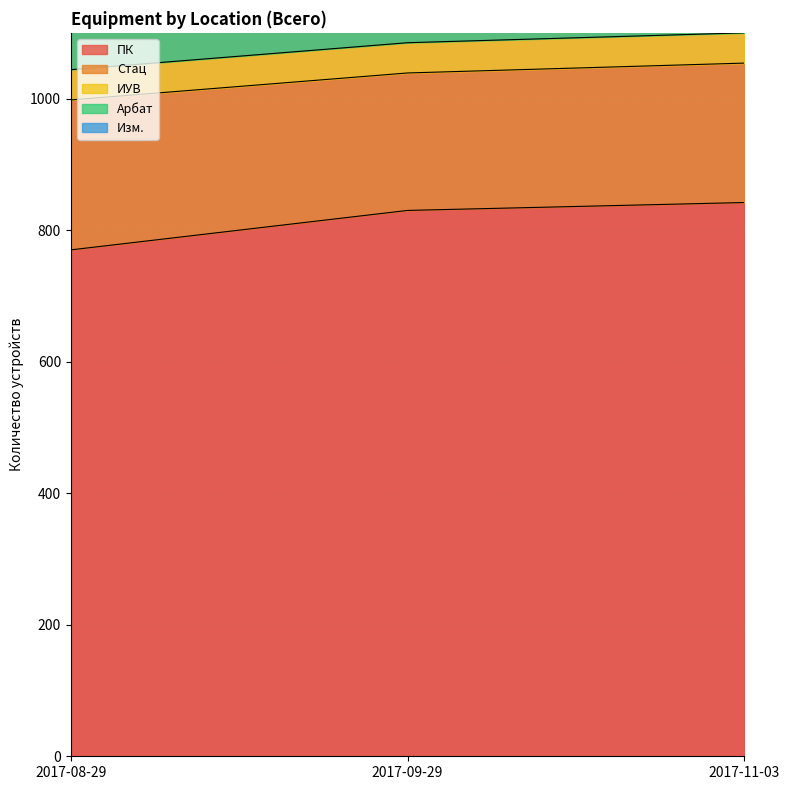

Reading left to right, list all the values displayed in this chart.

ПК: 770	830	842
Стац: 228	209	212
ИУВ: 46	46	46
Арбат: 131	132	135
Изм.: 74	78	79